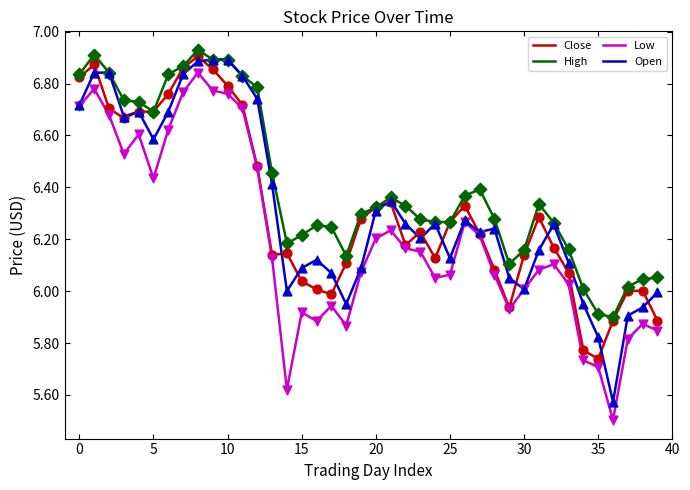

Which series has the largest total across all categories?

High